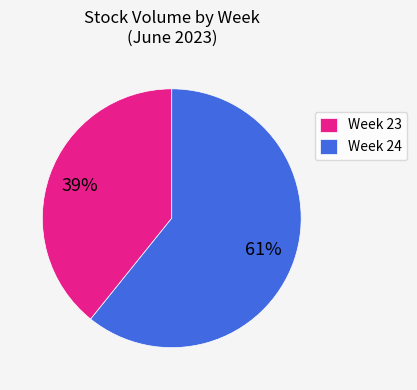

How many slices are in this pie chart?

2